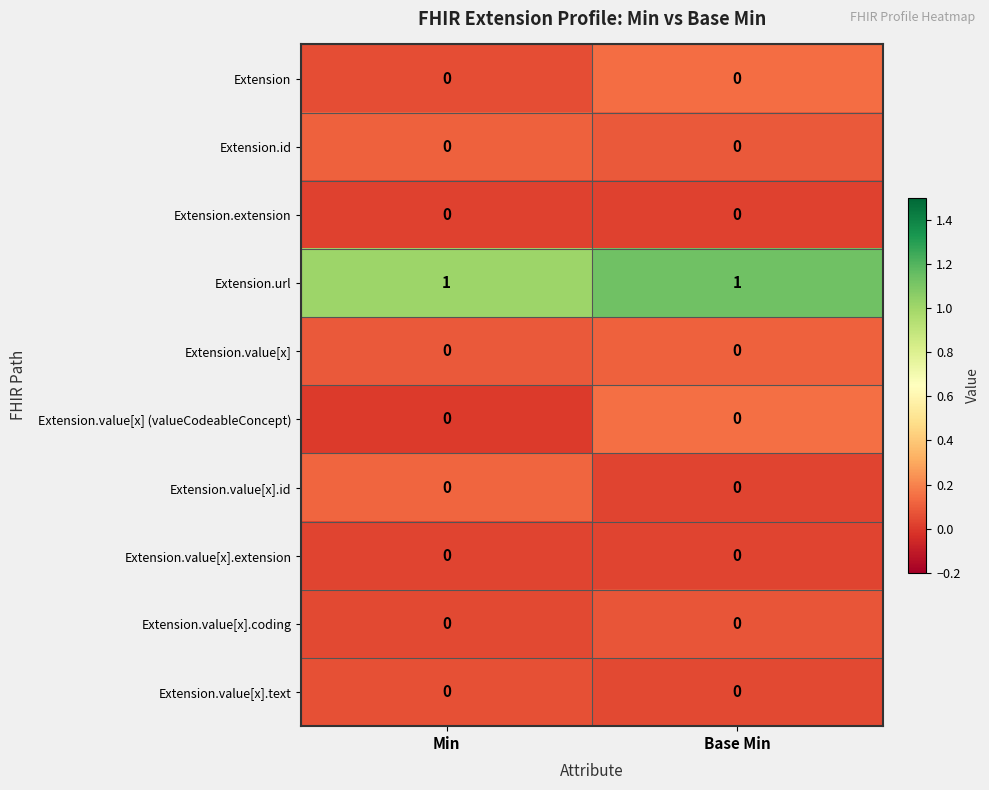

How many categories are shown in the chart?

2